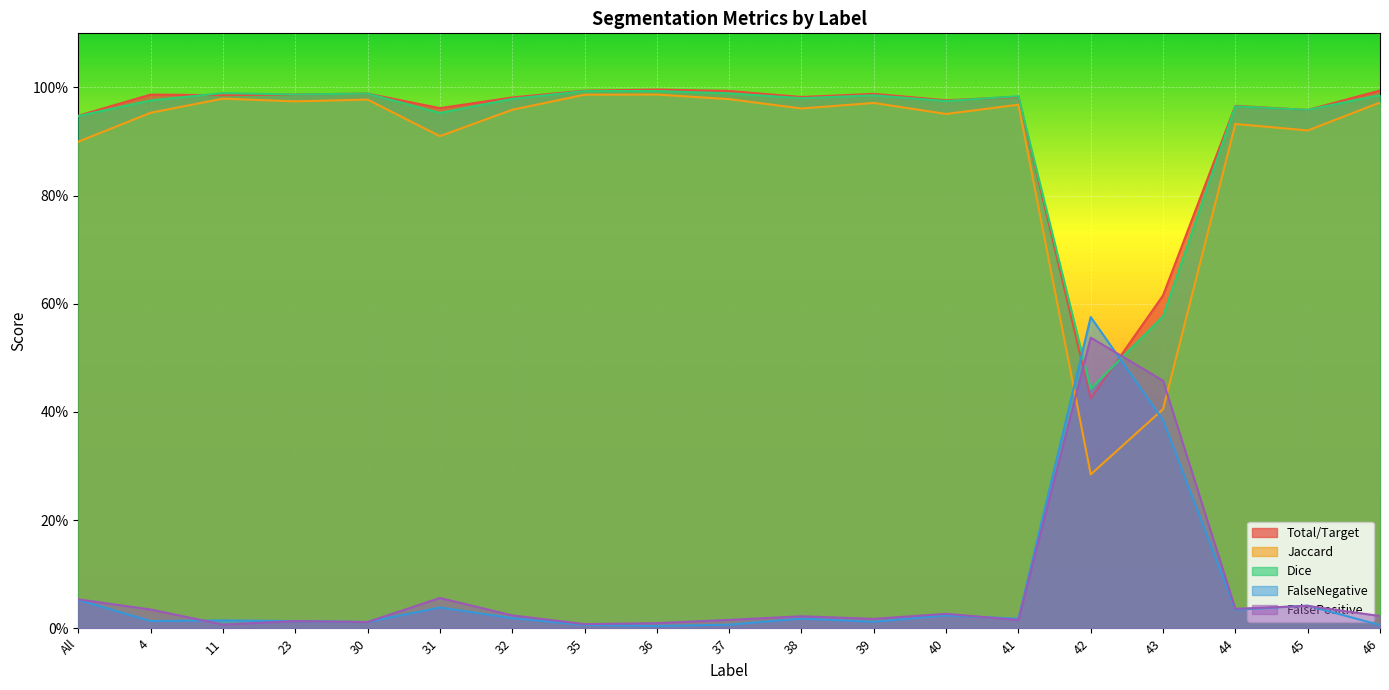

True or false: Dice has a value of 1.5 at 11.

False